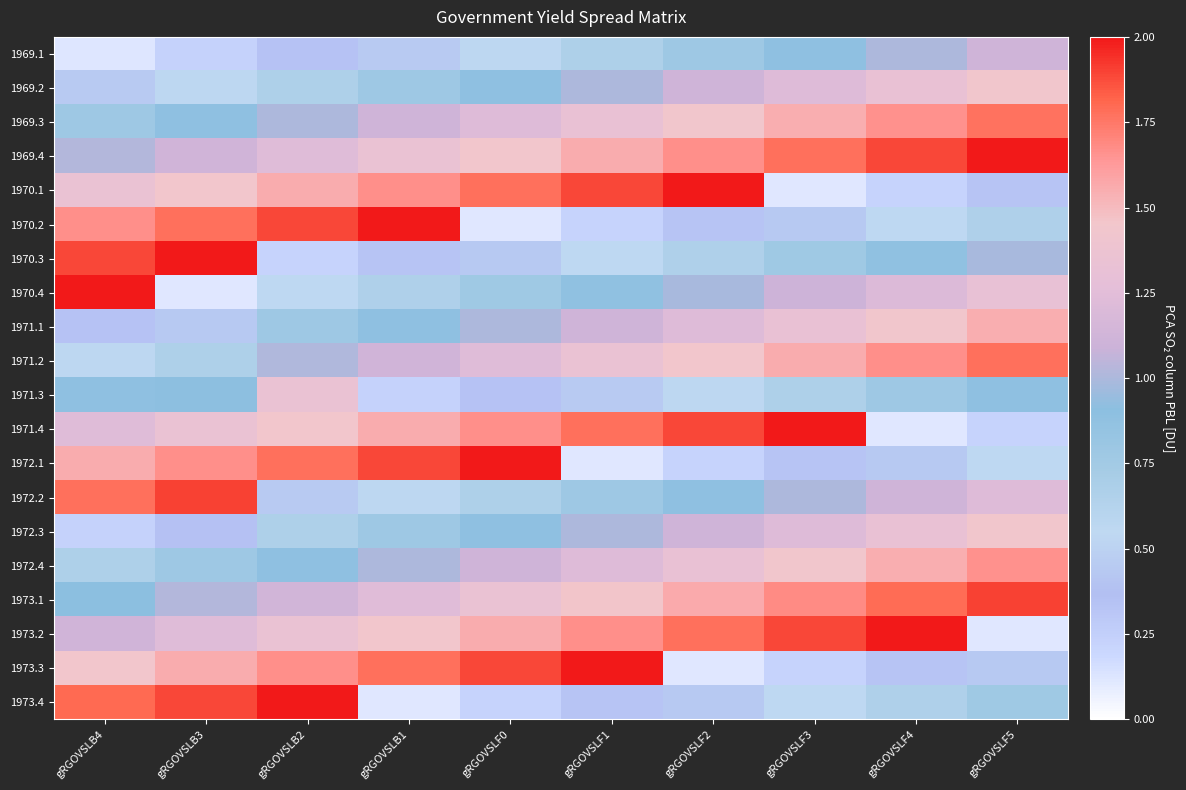

Rank the series by their maximum value, from highest to lowest.

1970.4, 1969.4, 1970.1, 1970.2, 1970.3, 1971.4, 1972.1, 1973.2, 1973.3, 1973.4, 1972.2, 1973.1, 1971.2, 1969.3, 1972.4, 1971.1, 1969.2, 1972.3, 1971.3, 1969.1